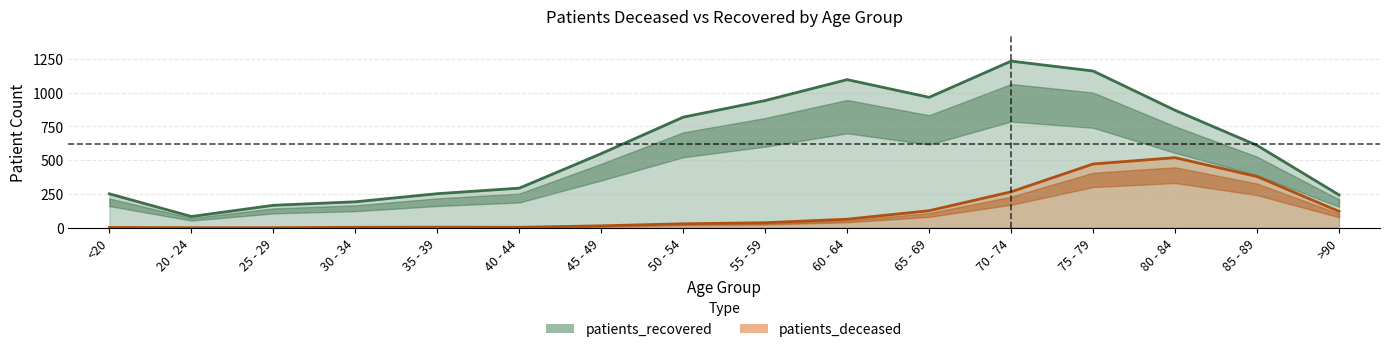

What position from the right is 40 - 44?

11